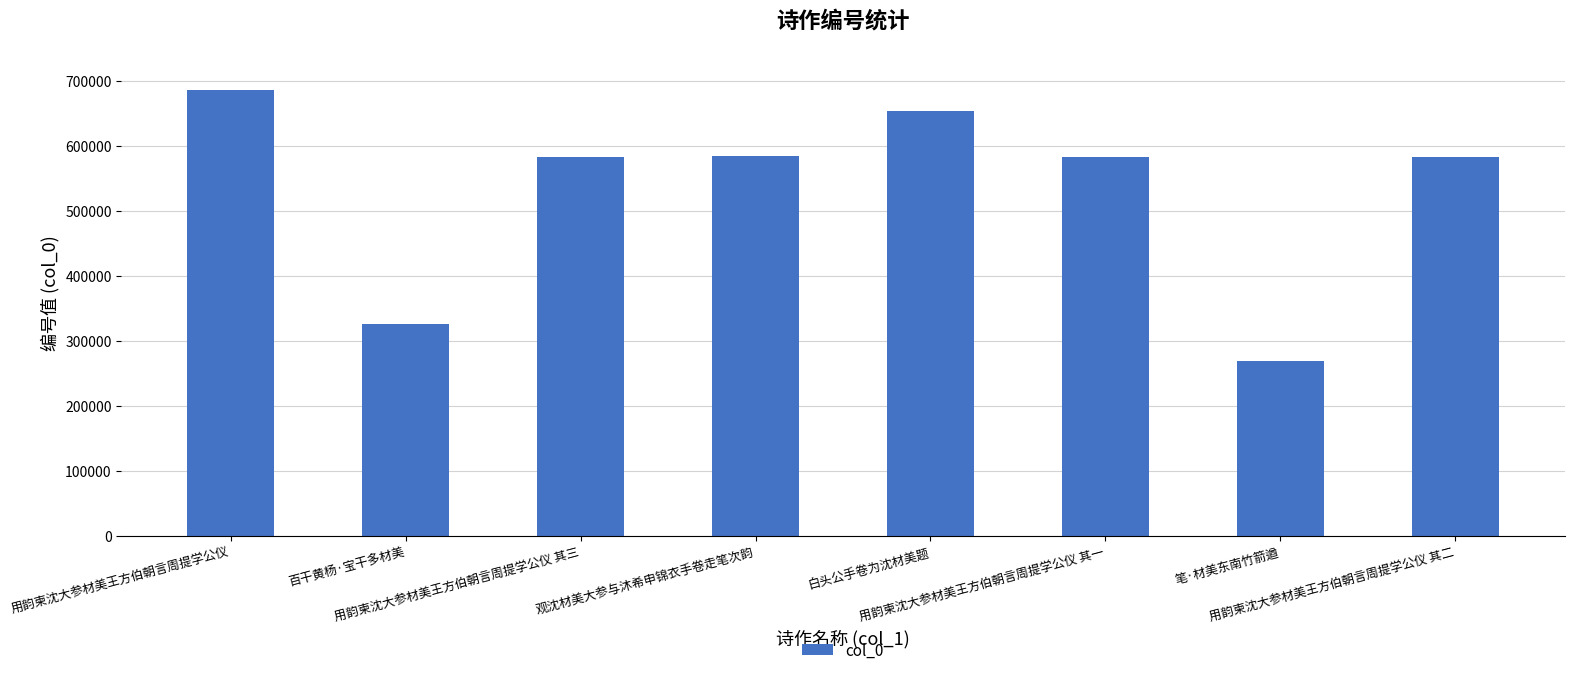

What is the value of the 3rd bar from the left?

583166